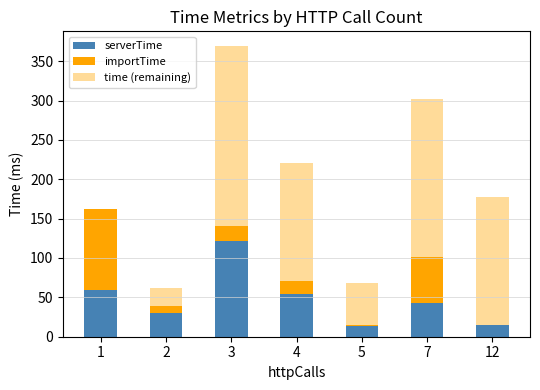

Rank the series by their average value, from highest to lowest.

time (remaining), serverTime, importTime